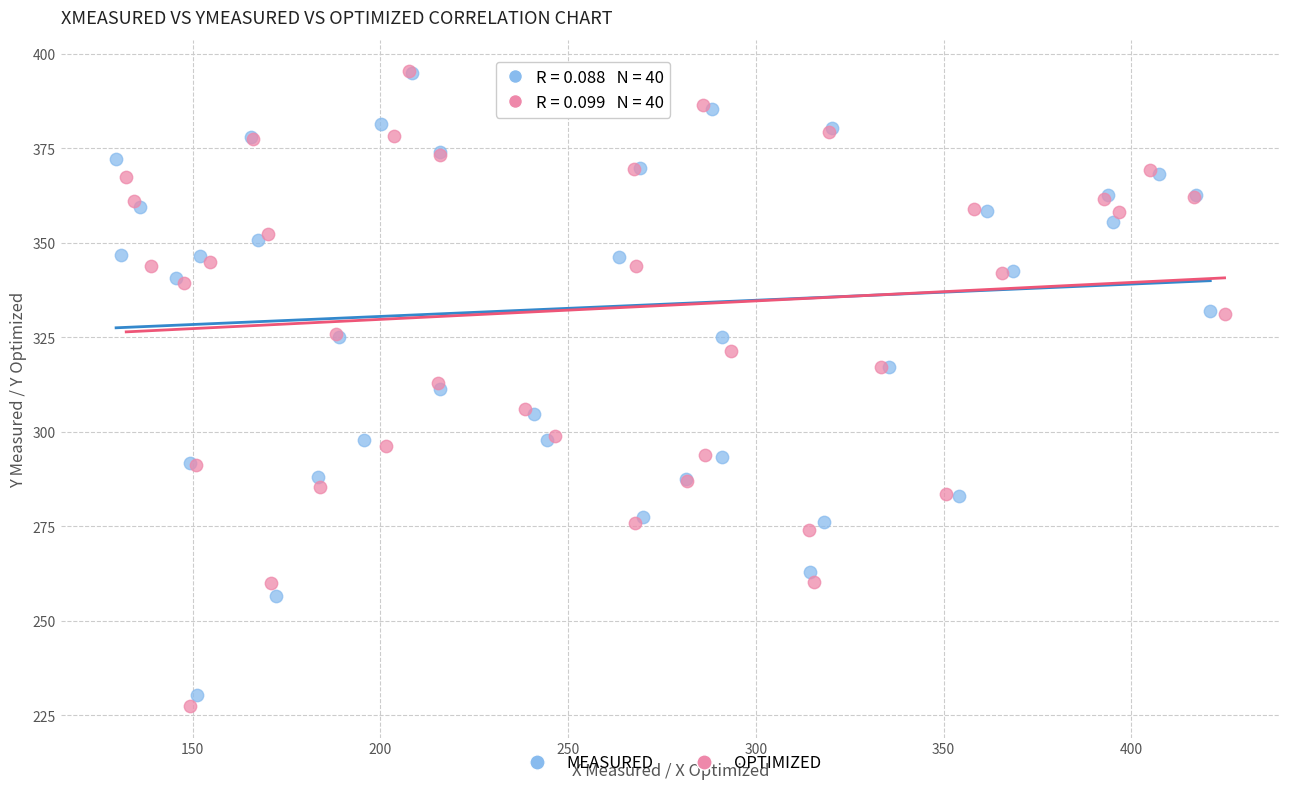

Which series has the widest spread of Y values?

OPTIMIZED